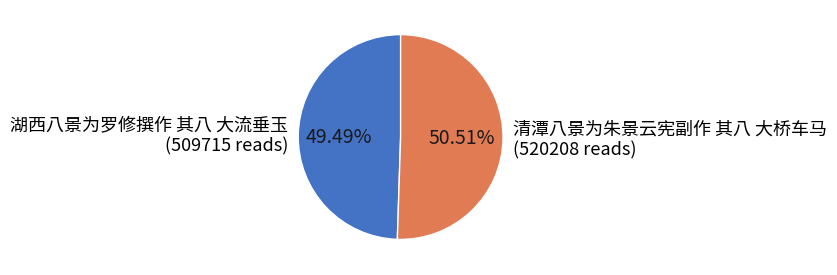

What percentage do 湖西八景为罗修撰作 其八 大流垂玉 and 清潭八景为朱景云宪副作 其八 大桥车马 together represent?

100.0%